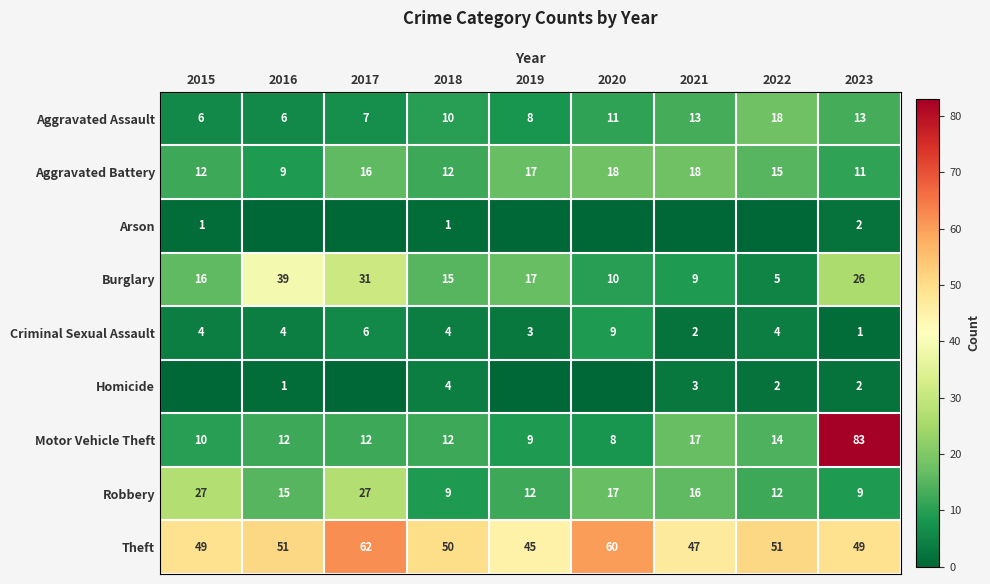

How many series are shown in this chart?

9